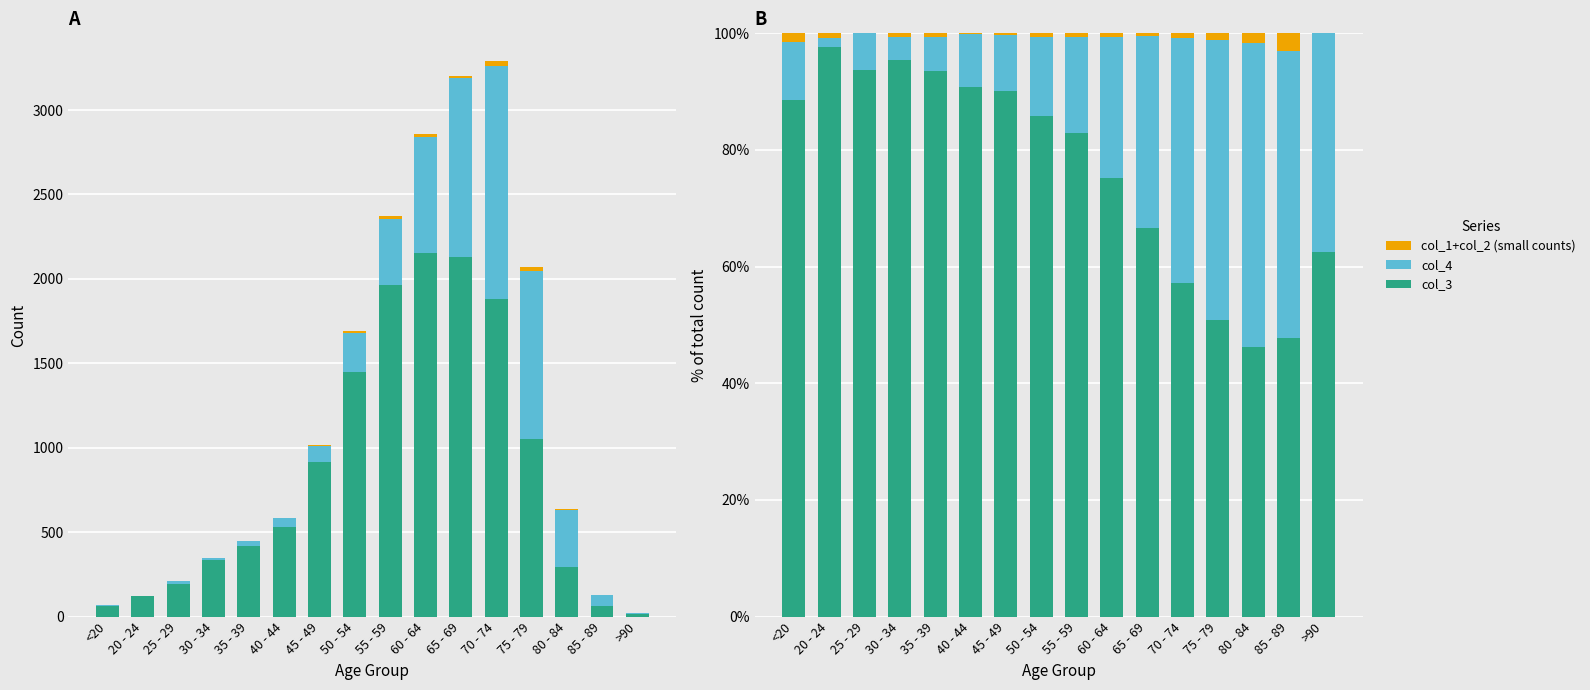

Between 55 - 59 and 85 - 89, which series saw the biggest shift?

col_3